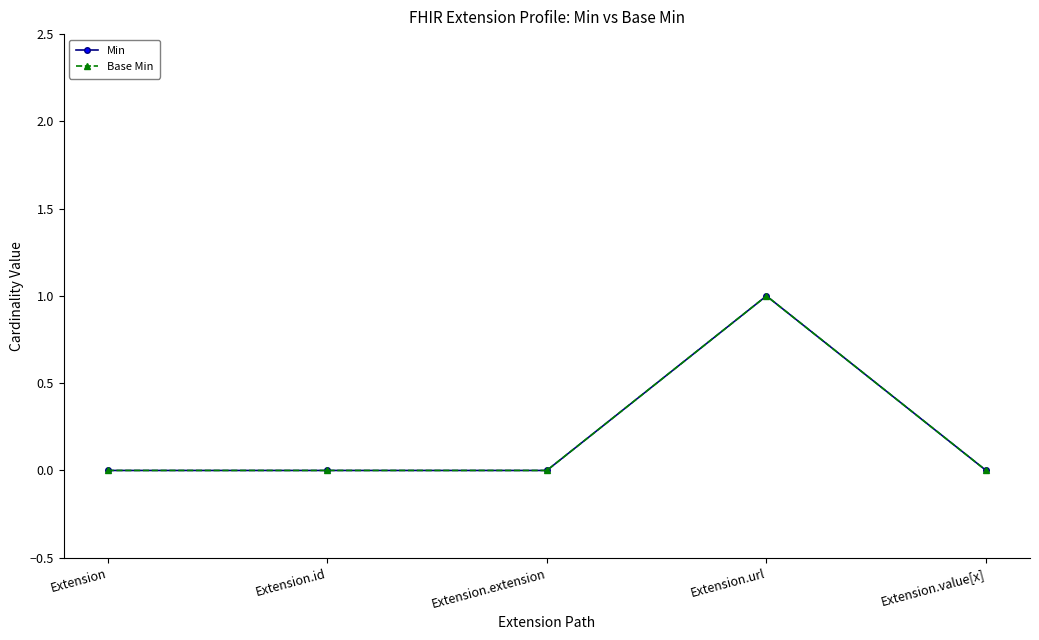

How many interior local peaks does the Min series have?

1